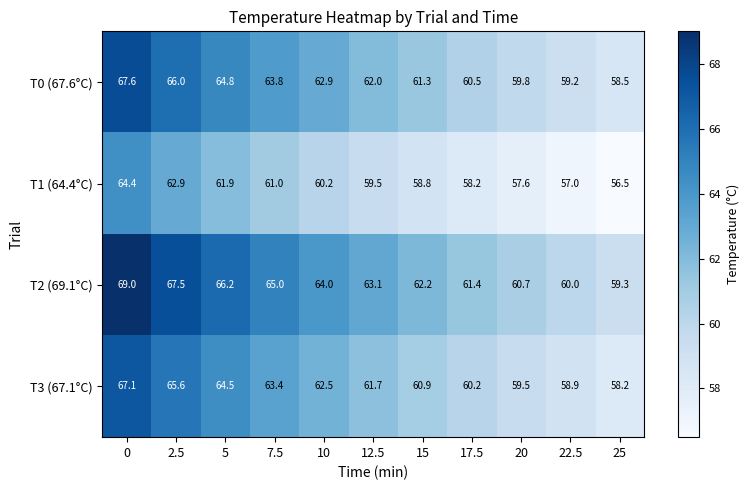

What is the spread (max minus min) of values at 10?

3.8